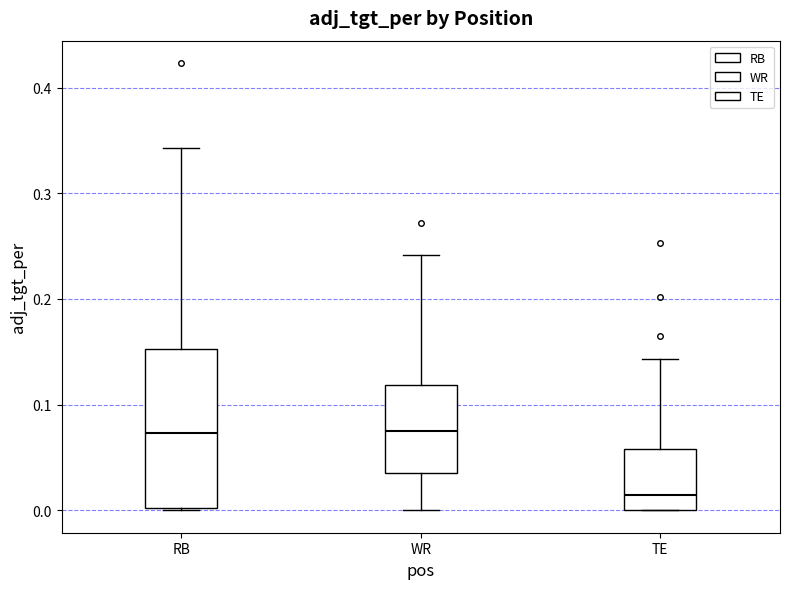

Reading left to right, transcribe this box plot: for each box, give where its median line is, the range the box spans, and where its two whiskers end, as read against the y-axis. The values are not printed on the chart, so give them approximately, as read against the axis.

RB: median 0.07, box 0.00 to 0.15, whiskers 0.00 to 0.34
WR: median 0.07, box 0.04 to 0.12, whiskers 0.00 to 0.24
TE: median 0.01, box 0.00 to 0.06, whiskers 0.00 to 0.14